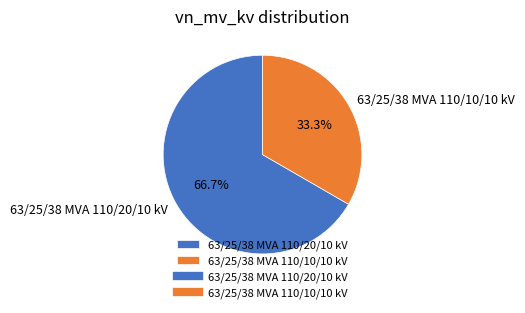

How many slices are in this pie chart?

2